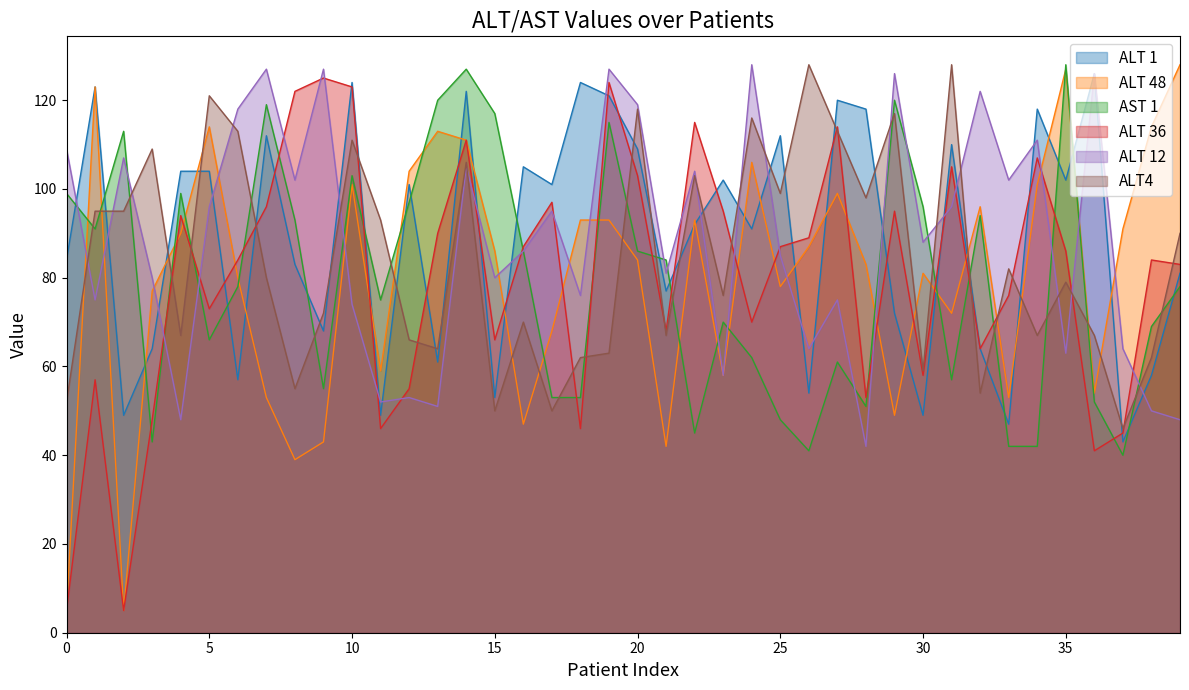

Rank the categories by ALT 12 value from highest to lowest.

24, 7, 9, 19, 29, 36, 32, 20, 6, 34, 0, 2, 14, 22, 8, 33, 5, 31, 17, 30, 16, 25, 21, 3, 15, 18, 1, 27, 10, 26, 37, 35, 23, 12, 11, 13, 38, 4, 39, 28